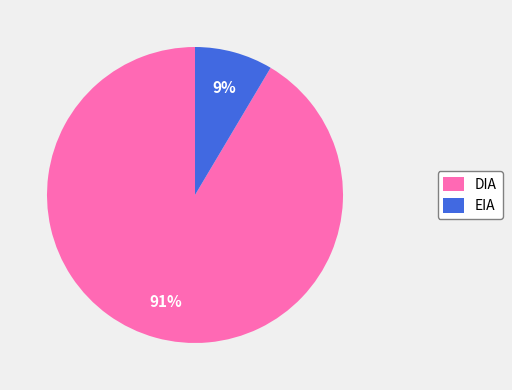

True or false: EIA accounts for 3% of the total.

False